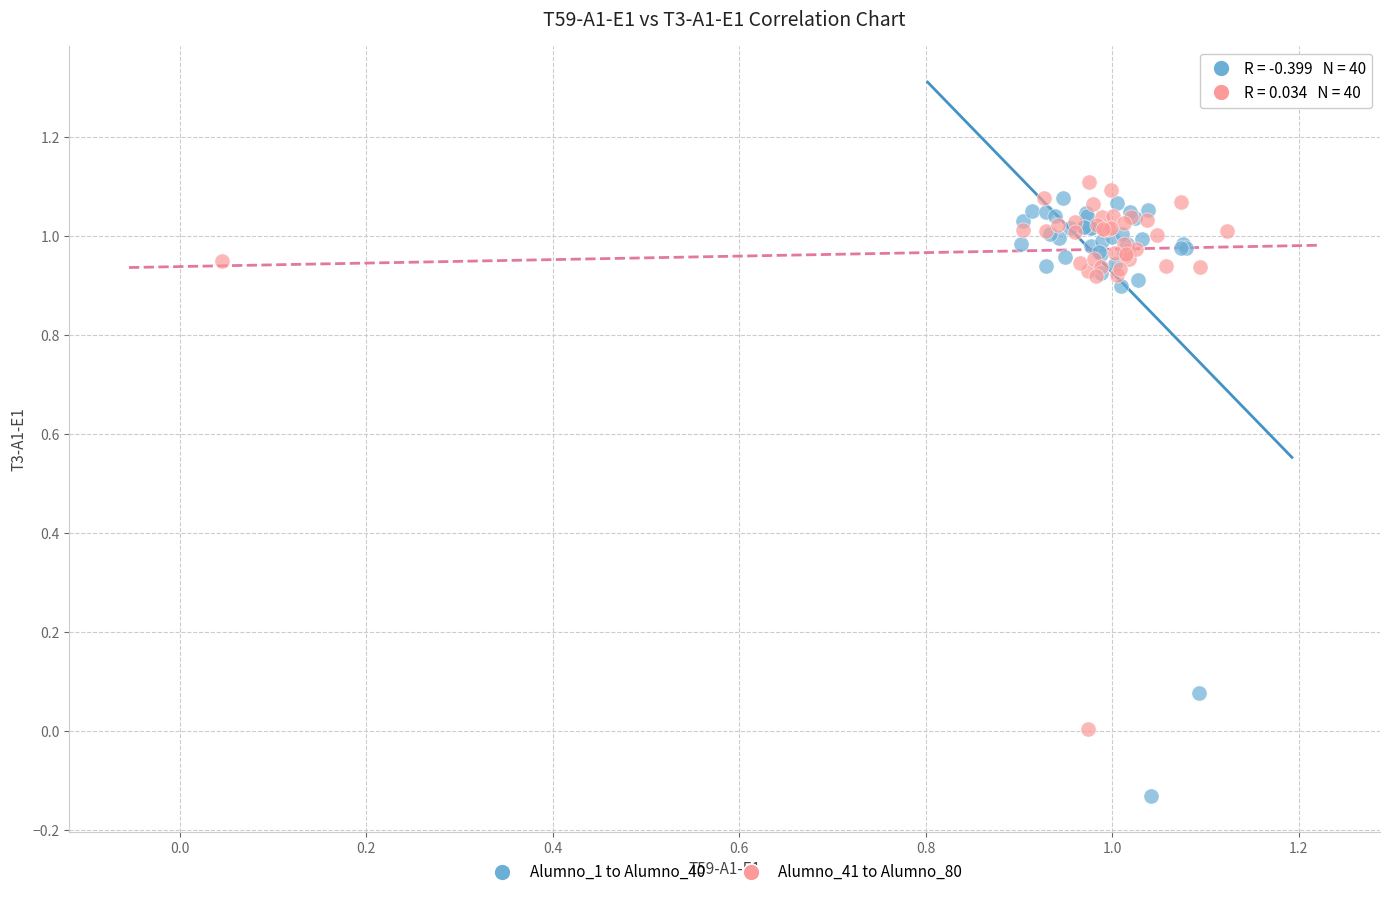

Which series reaches the maximum Y coordinate?

Alumno_41 to Alumno_80